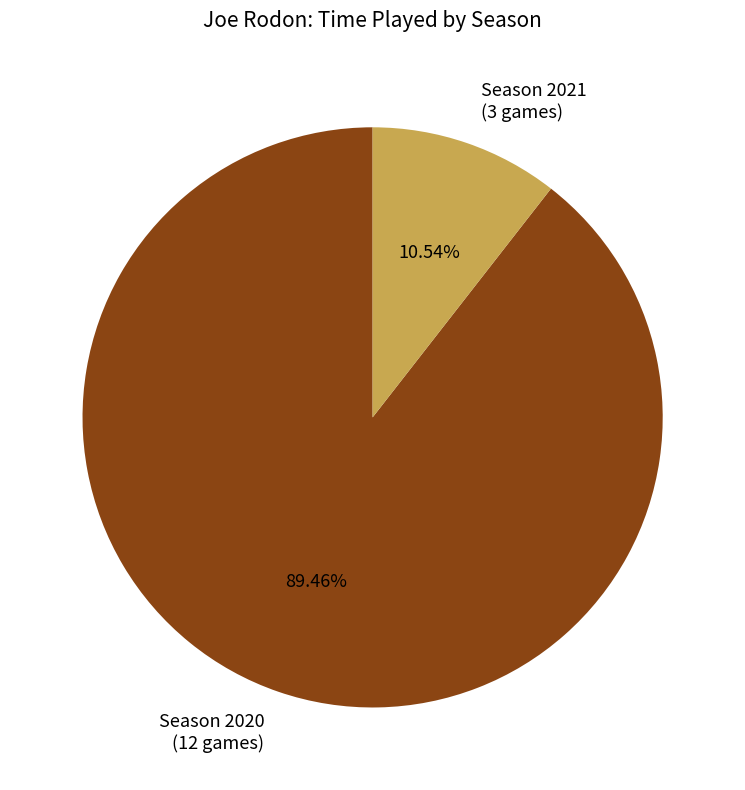

What is the ratio of the value at Season 2020 (12 games) to the value at Season 2021 (3 games)?

8.5